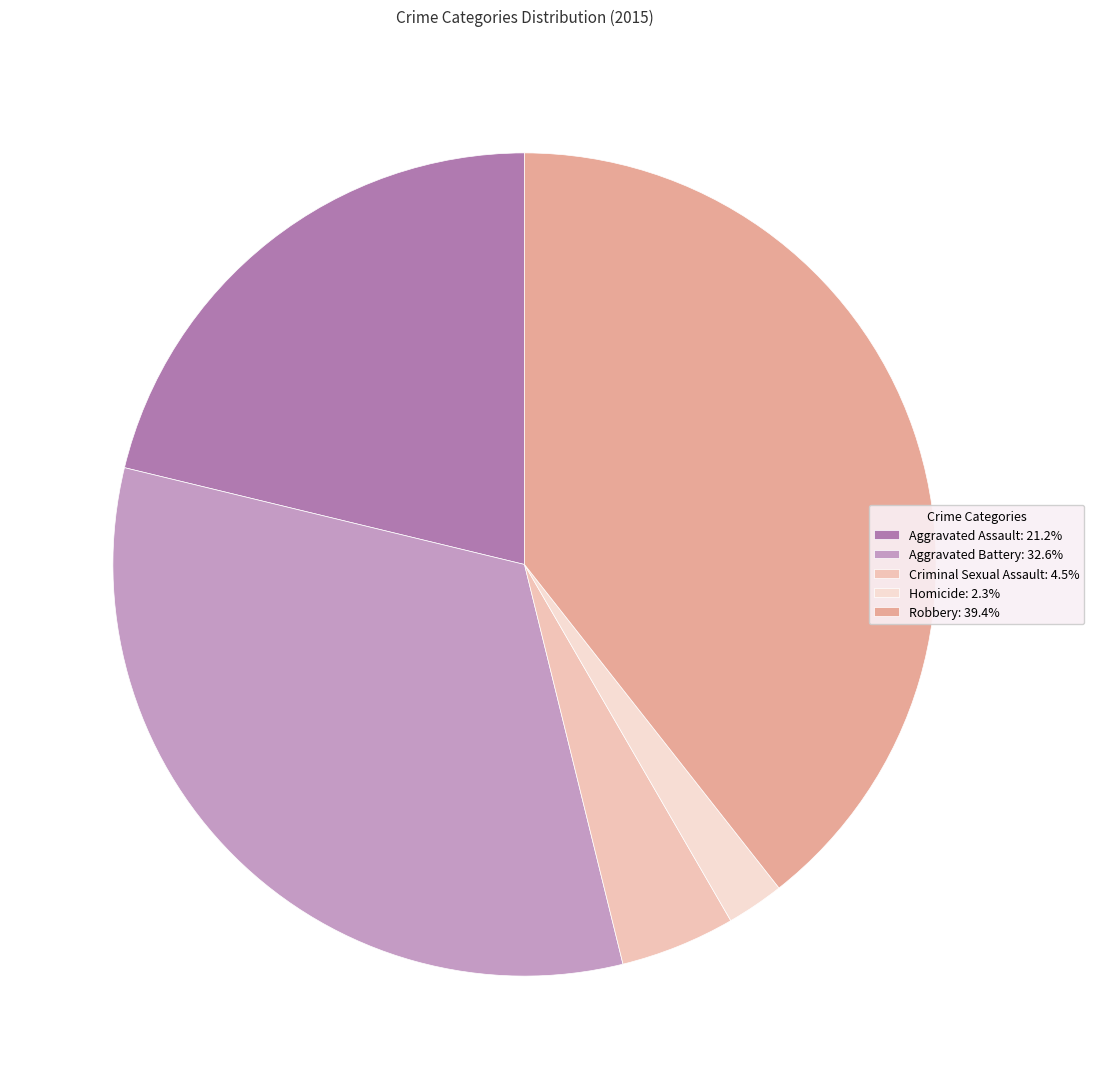

What percentage do Aggravated Assault and Criminal Sexual Assault together represent?

25.7%